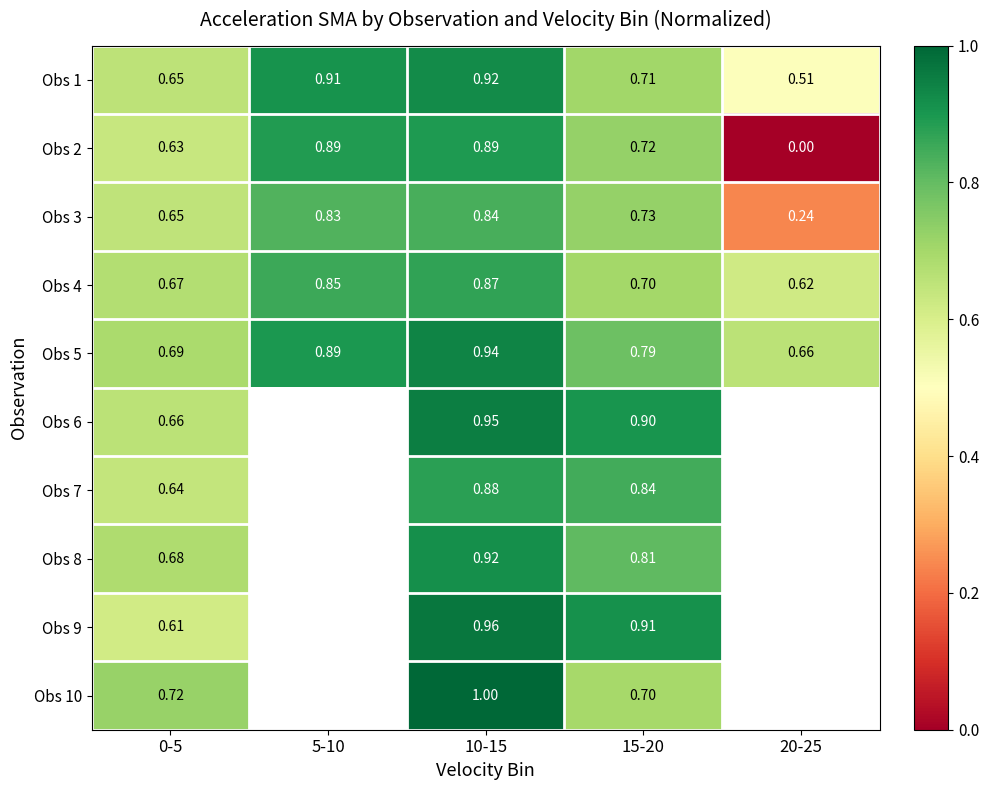

Is the value of Obs 1 at 15-20 greater than the value of Obs 5 at 15-20?

No